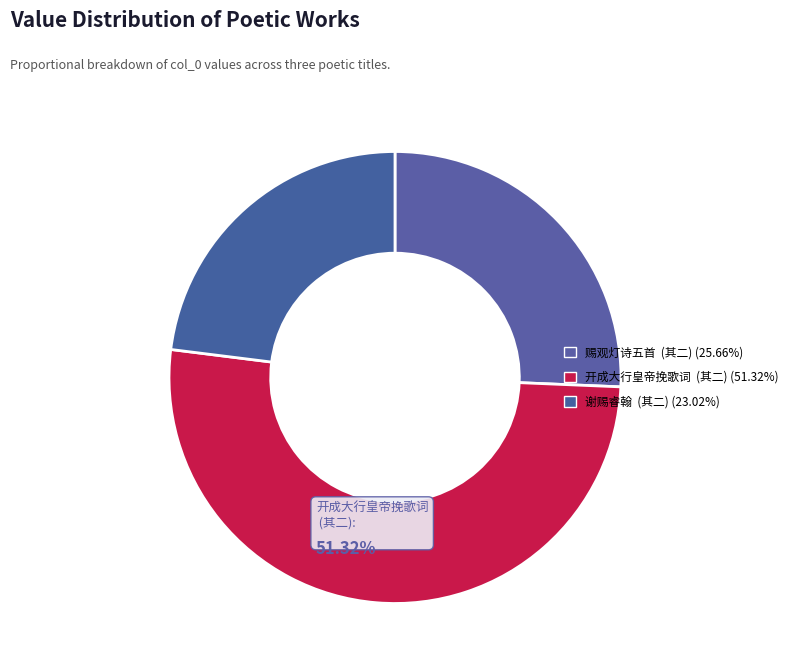

How many slices are in this pie chart?

3